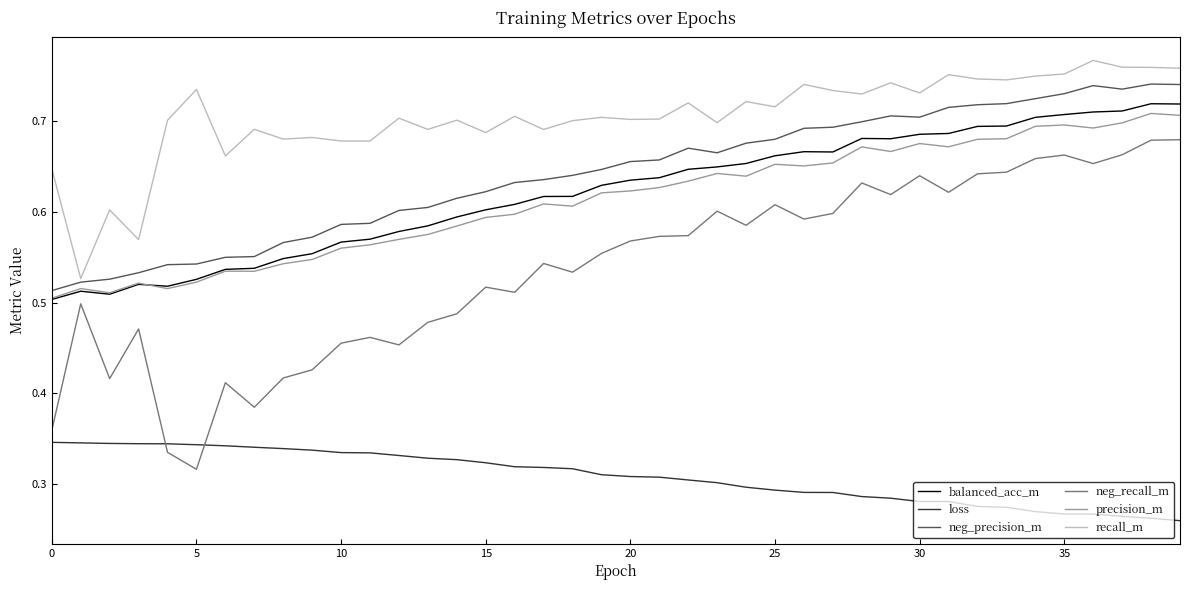

What is the sum of all precision_m values?

24.5